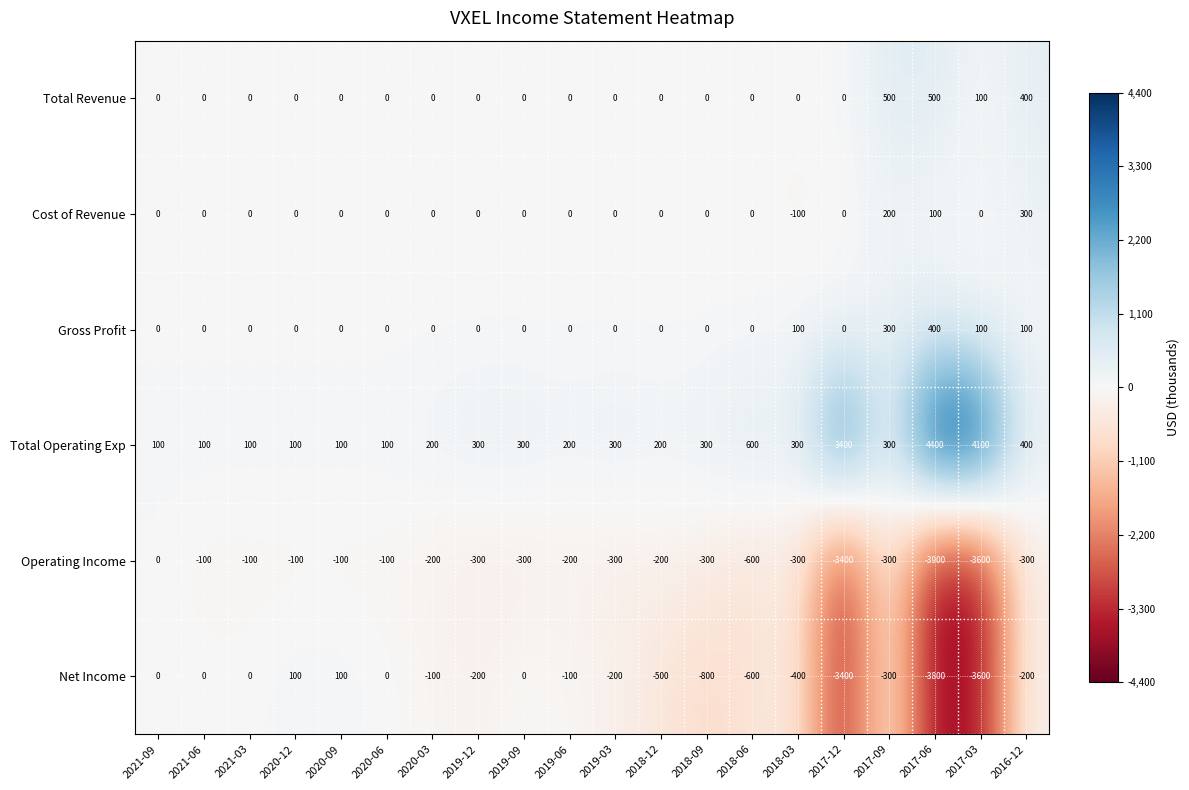

What is the total value across all series at 2019-06?

-100